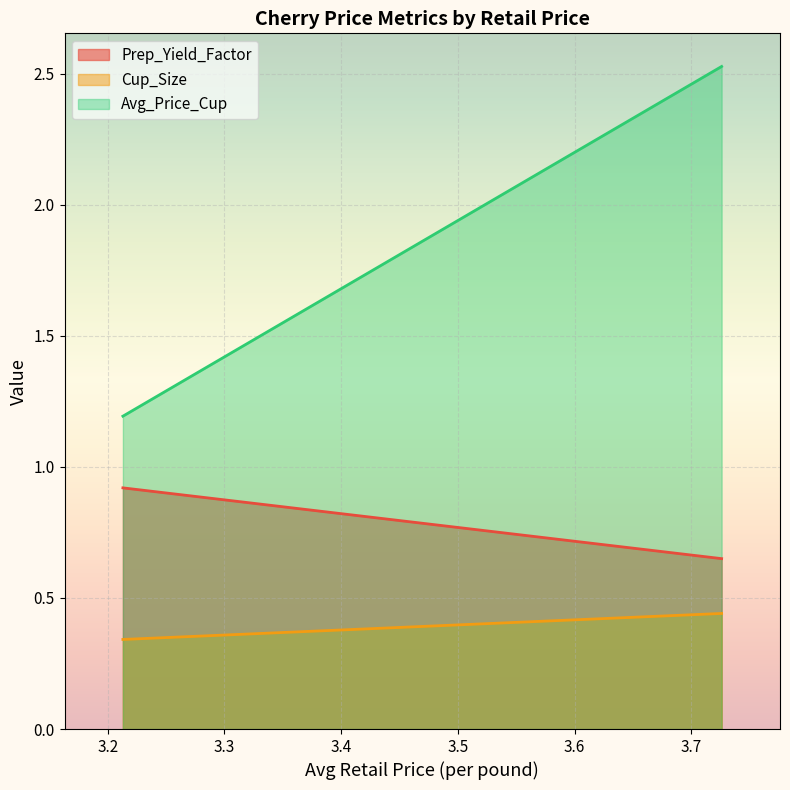

The value of Cup_Size at 3.7259182628 is 0.1. True or false?

False